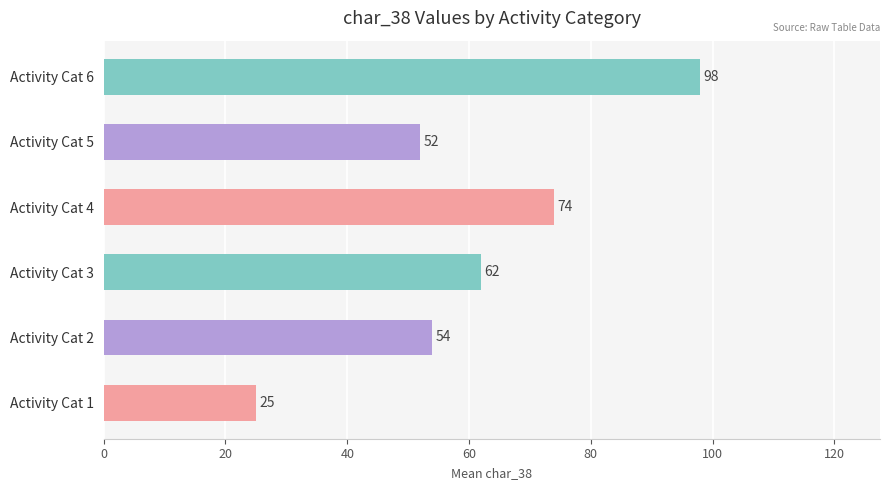

What value does the data have at Activity Cat 1?

25